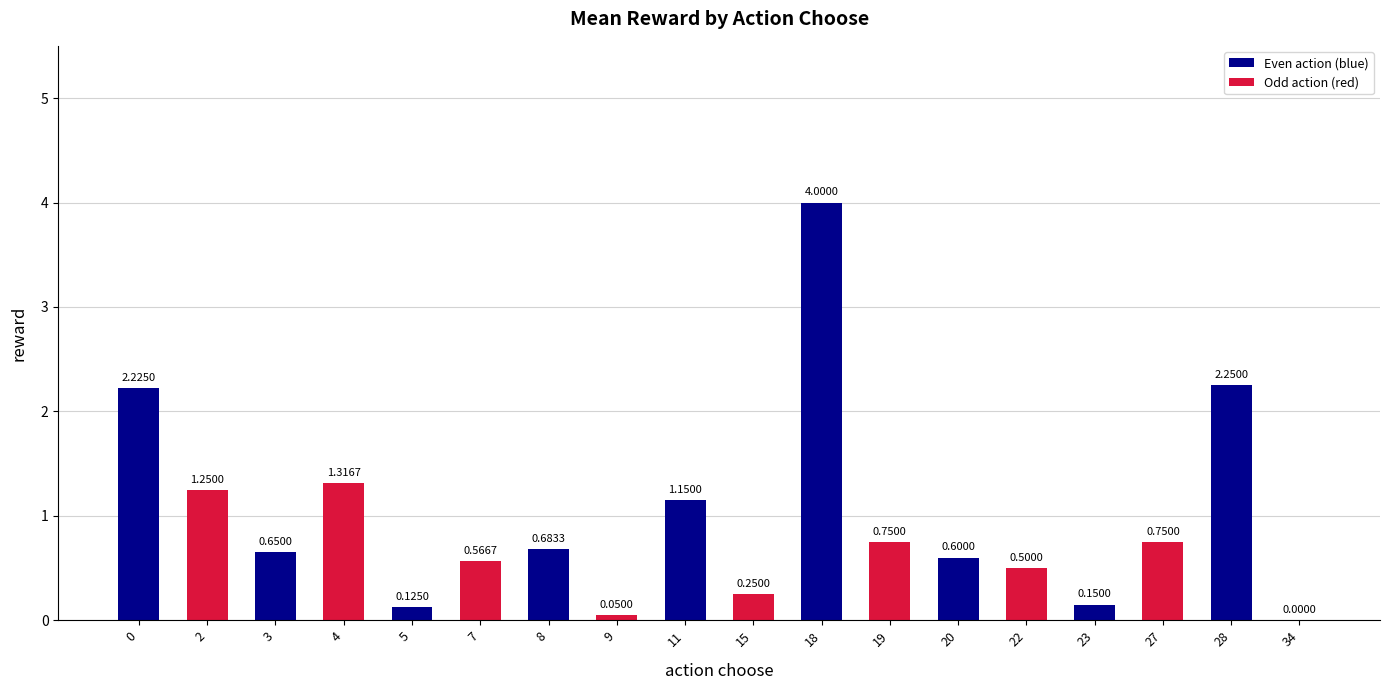

Which category has the highest value across all series?

18